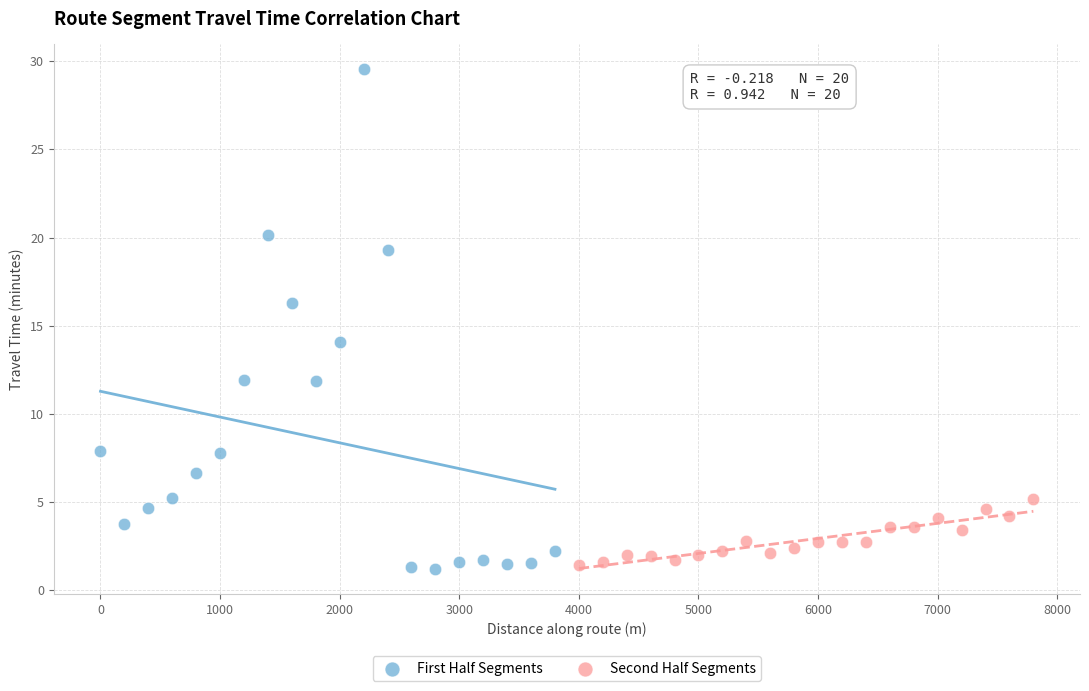

Which series reaches the maximum Y coordinate?

First Half Segments